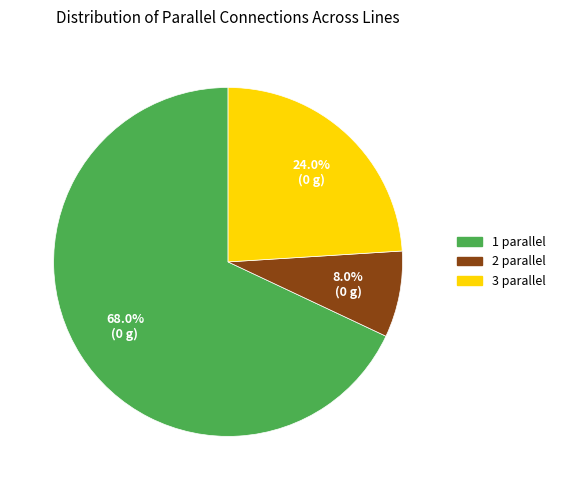

Is there a majority slice in this chart?

Yes